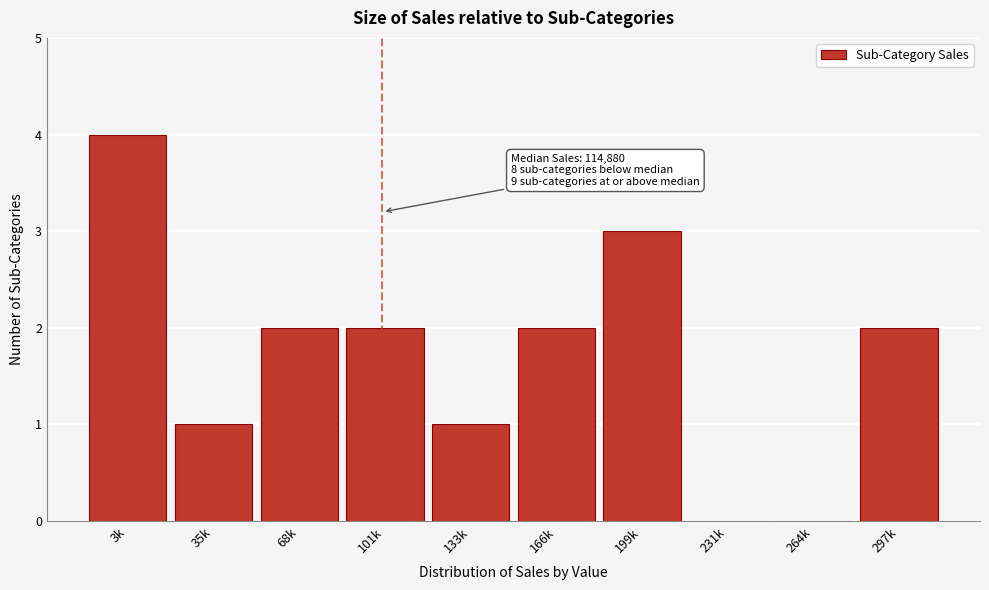

Reading left to right, what are all the values shown in this chart?

3k=4	35k=1	68k=2	101k=2	133k=1	166k=2	199k=3	231k=0	264k=0	297k=2